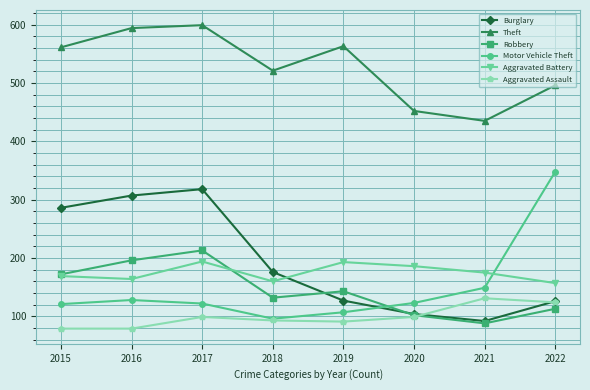

How many interior local peaks does the Aggravated Assault series have?

2